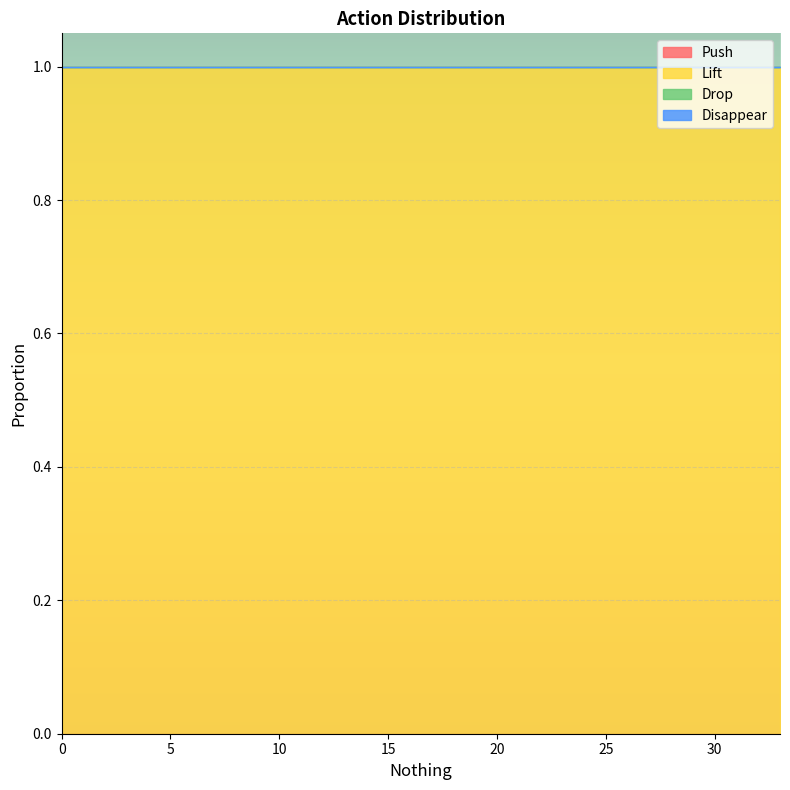

True or false: Push and Lift intersect in this chart.

False